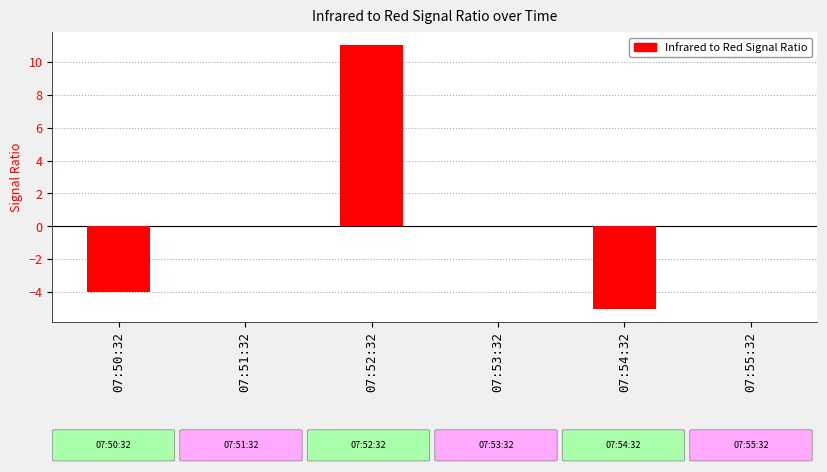

The value at 07:53:32 is -9. True or false?

False